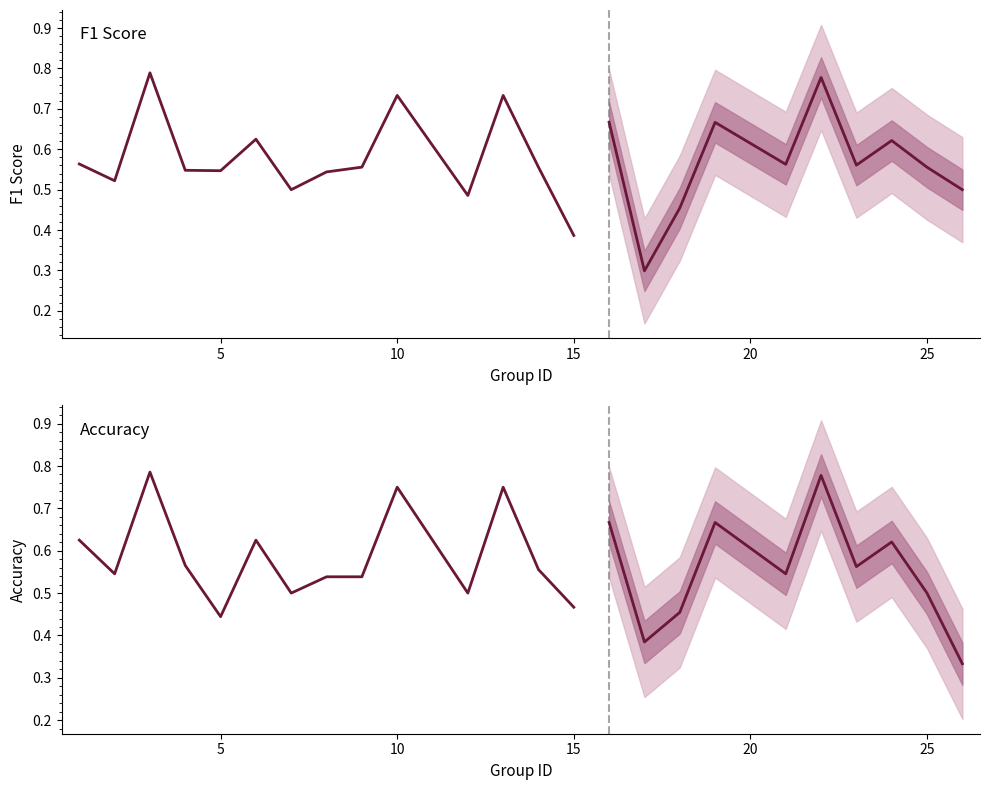

What is the highest value of the Accuracy series?

0.8